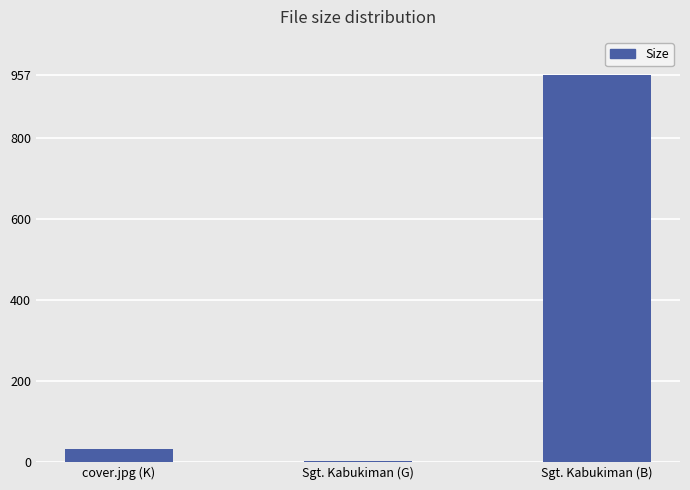

Which category has the highest value across all series?

Sgt. Kabukiman (B)